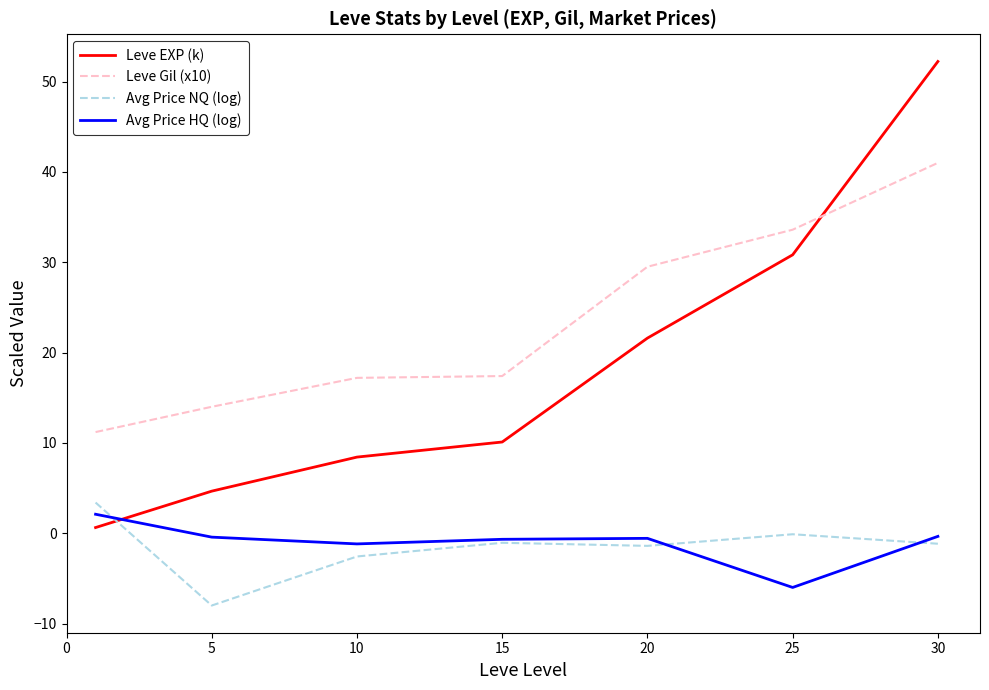

How many times do Avg Price HQ (log) and Leve EXP (k) cross each other?

1